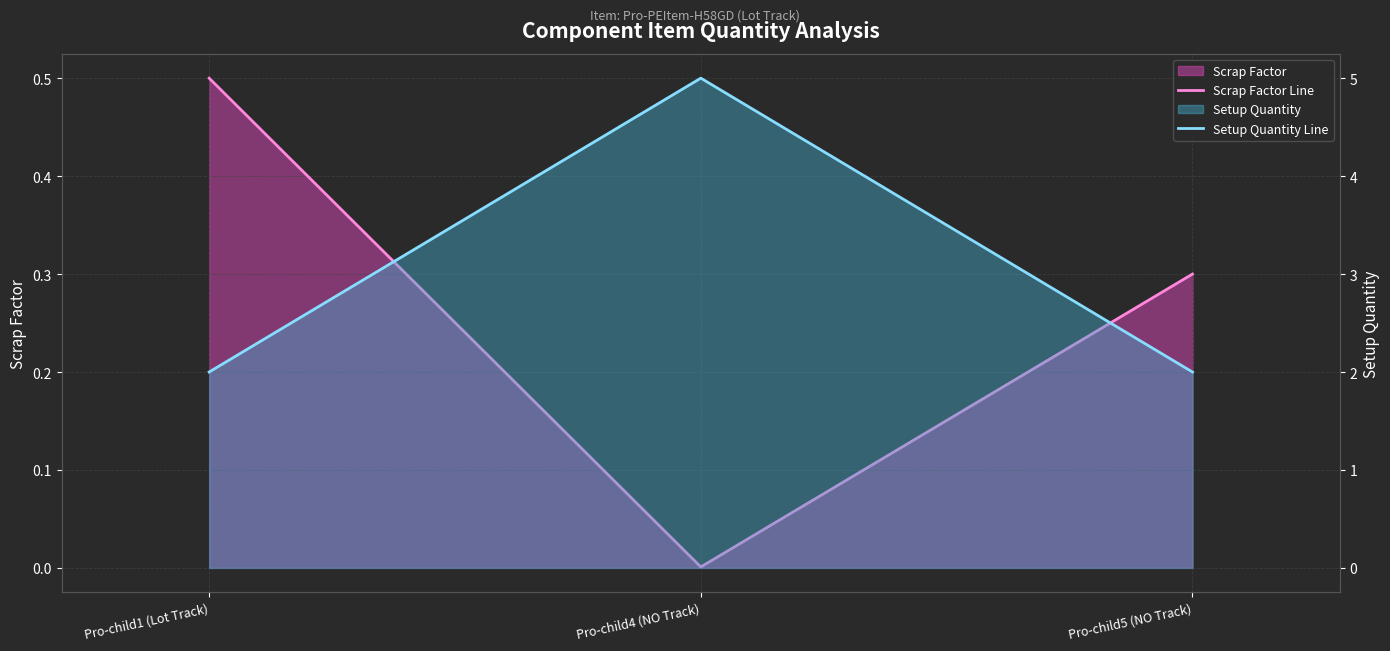

Between Pro-child5 (NO Track) and Pro-child1 (Lot Track), which is larger?

Pro-child1 (Lot Track)